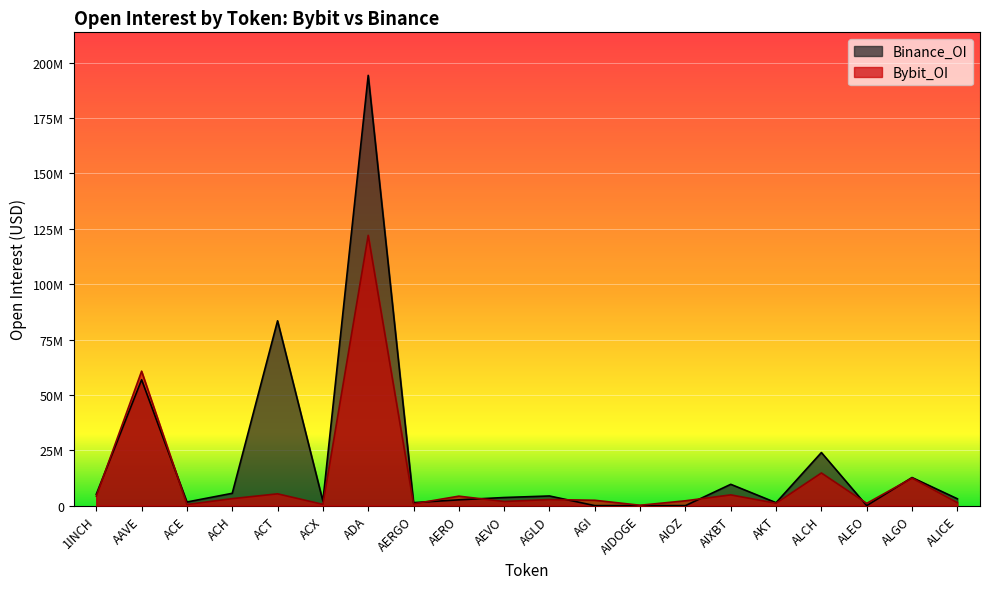

The value of Bybit_OI at ALCH is 14743558. True or false?

True